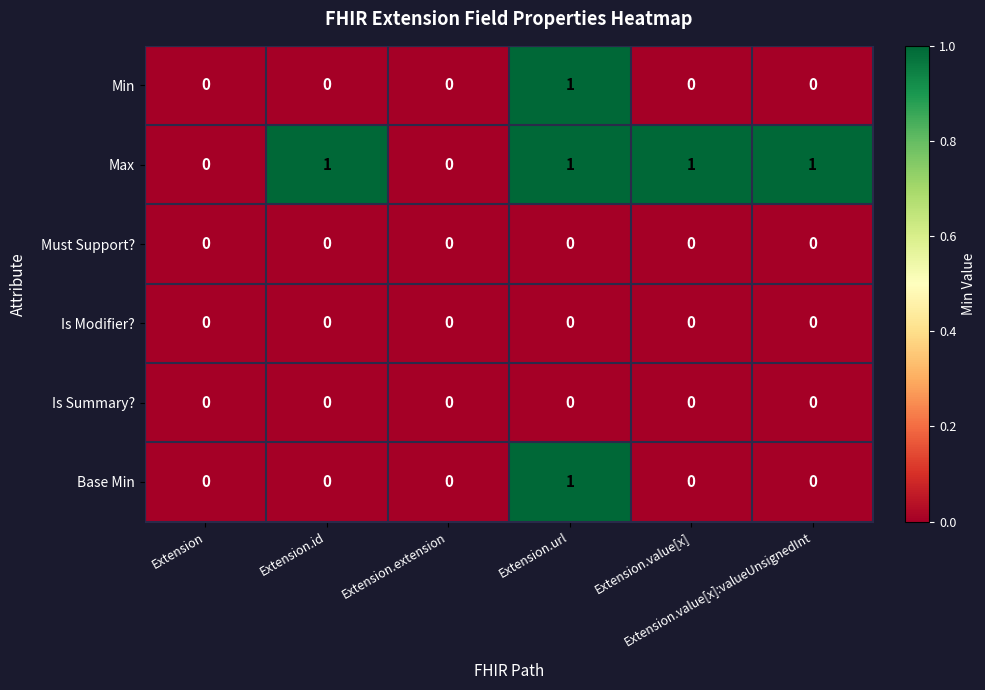

At which category is the sum across all series the highest?

Extension.url